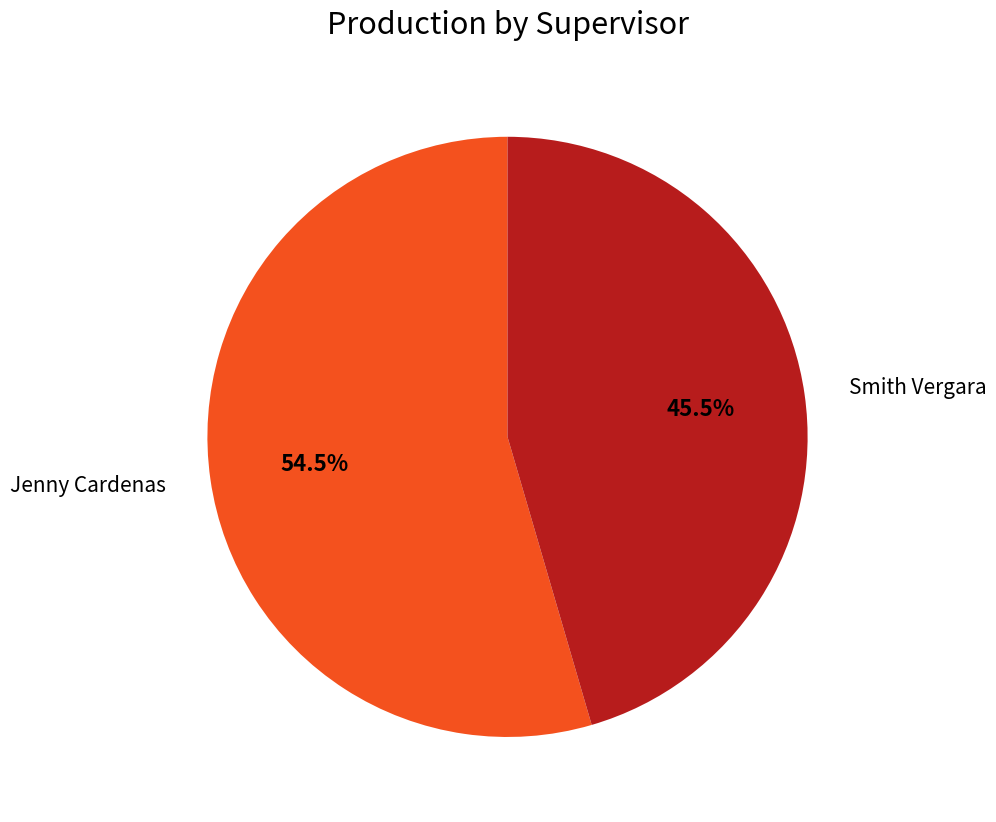

Which has a higher value, Jenny Cardenas or Smith Vergara?

Jenny Cardenas